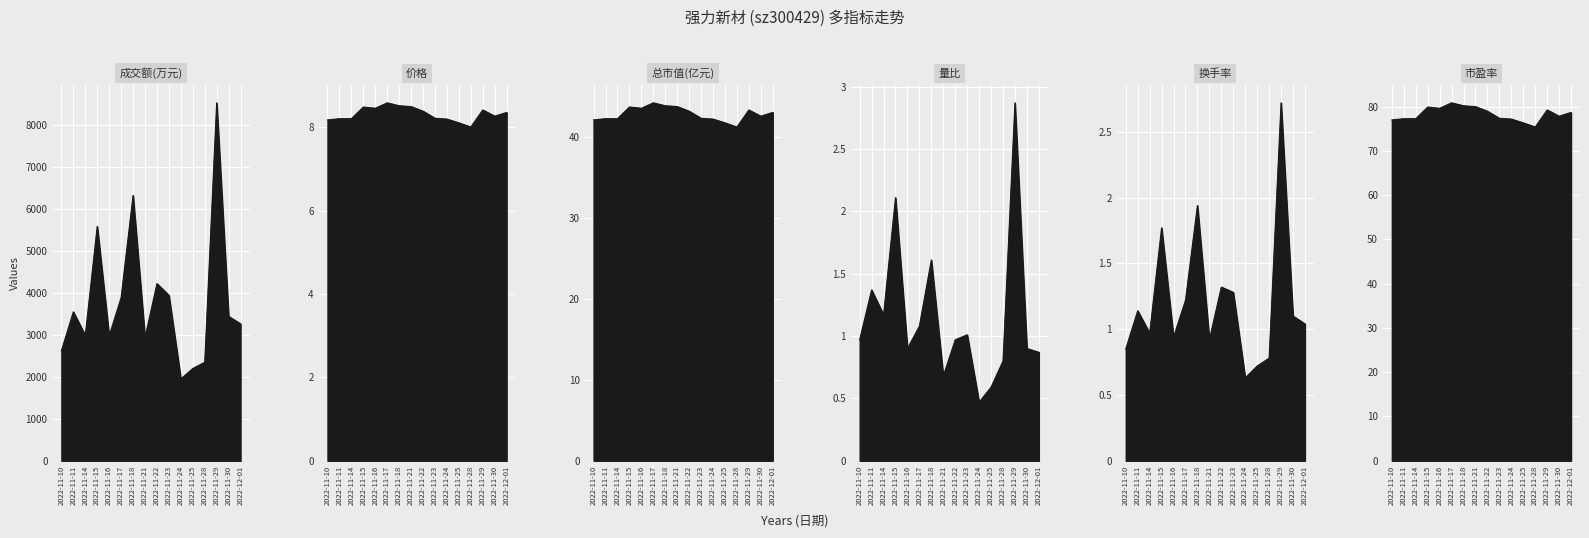

Between 2022-11-14 and 2022-11-15, which series saw the biggest shift?

成交额(万元)